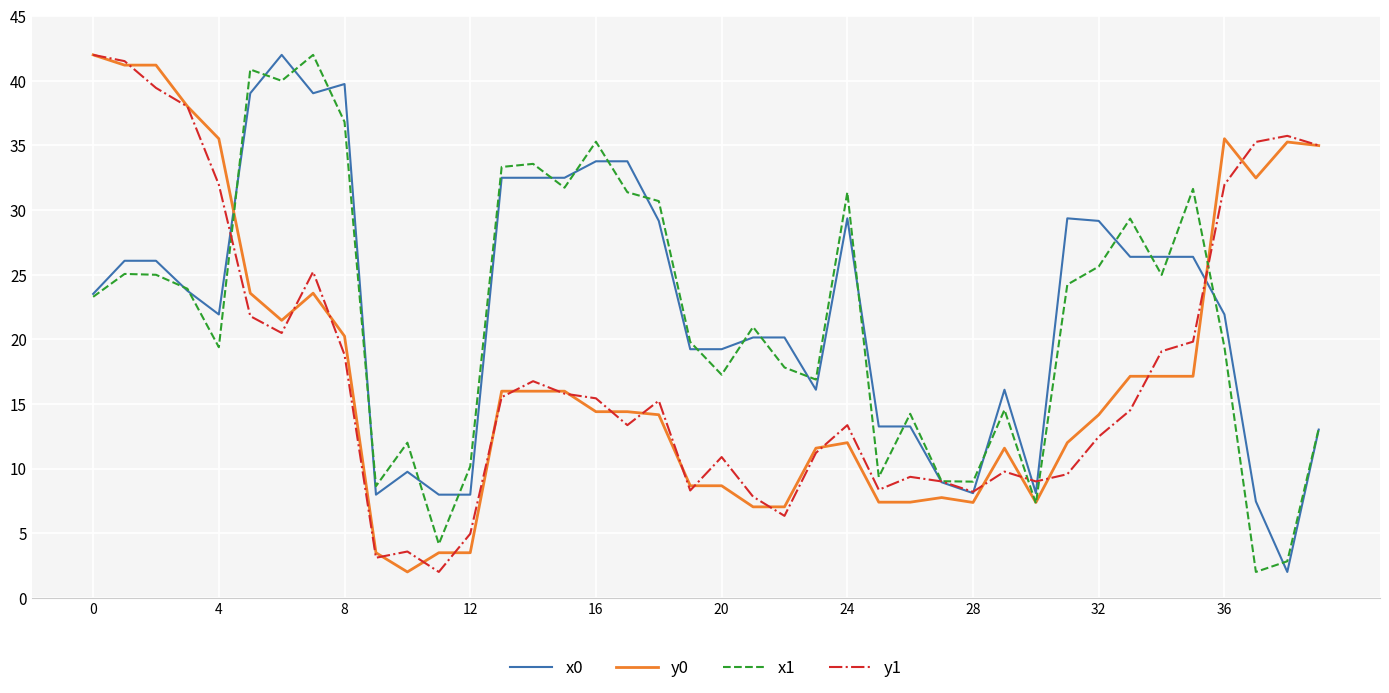

What is the smallest value displayed?

2.0